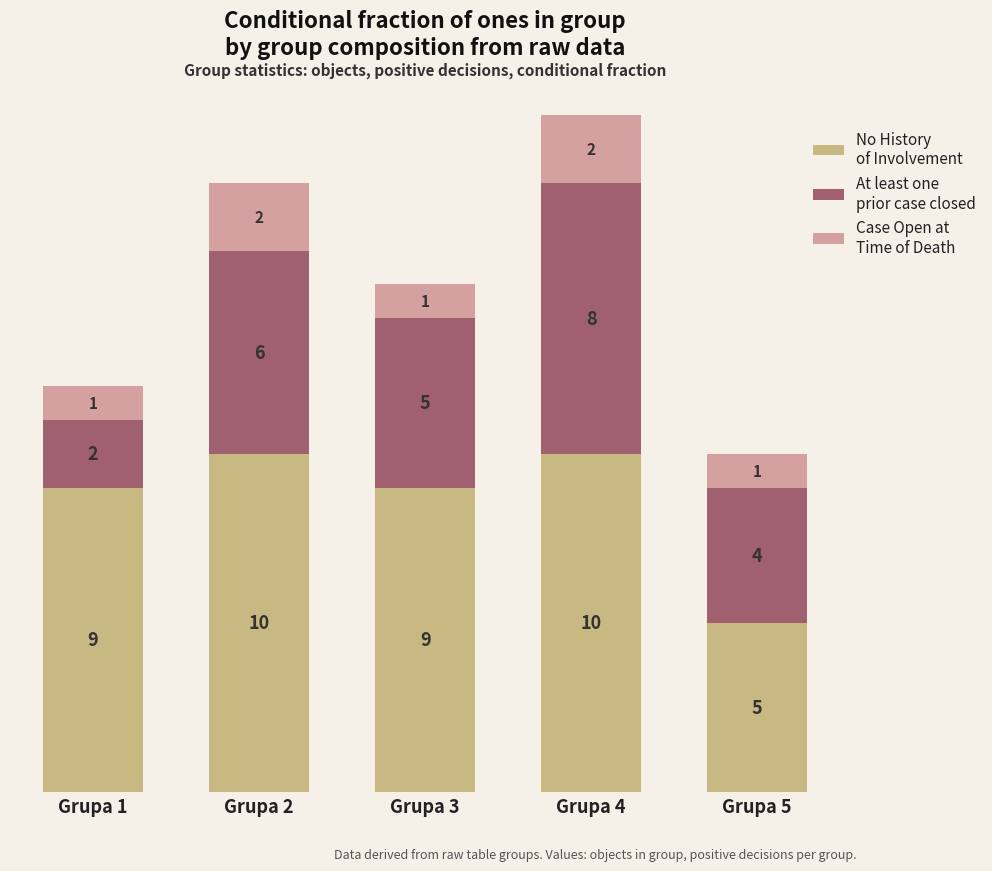

What is the total value across all series at Grupa 3?

15